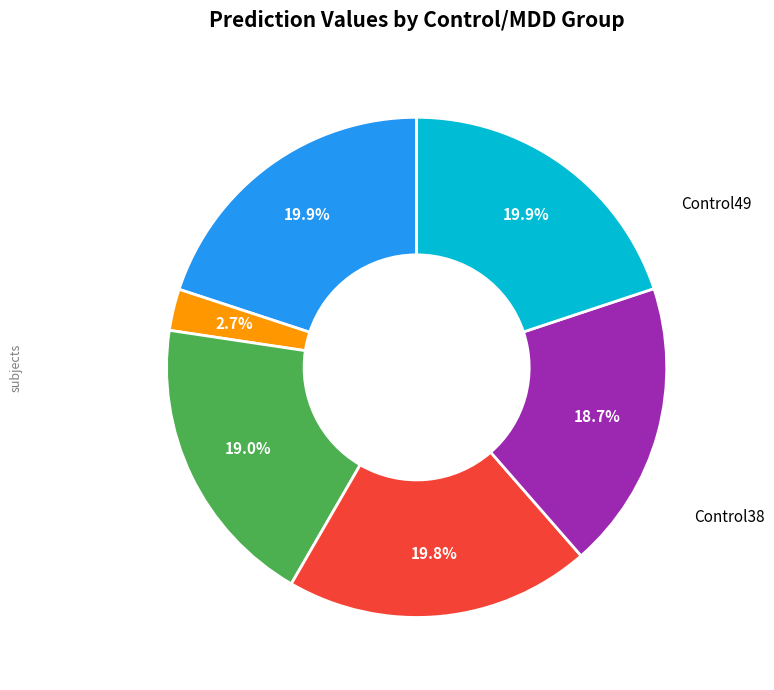

Is there a majority slice in this chart?

No